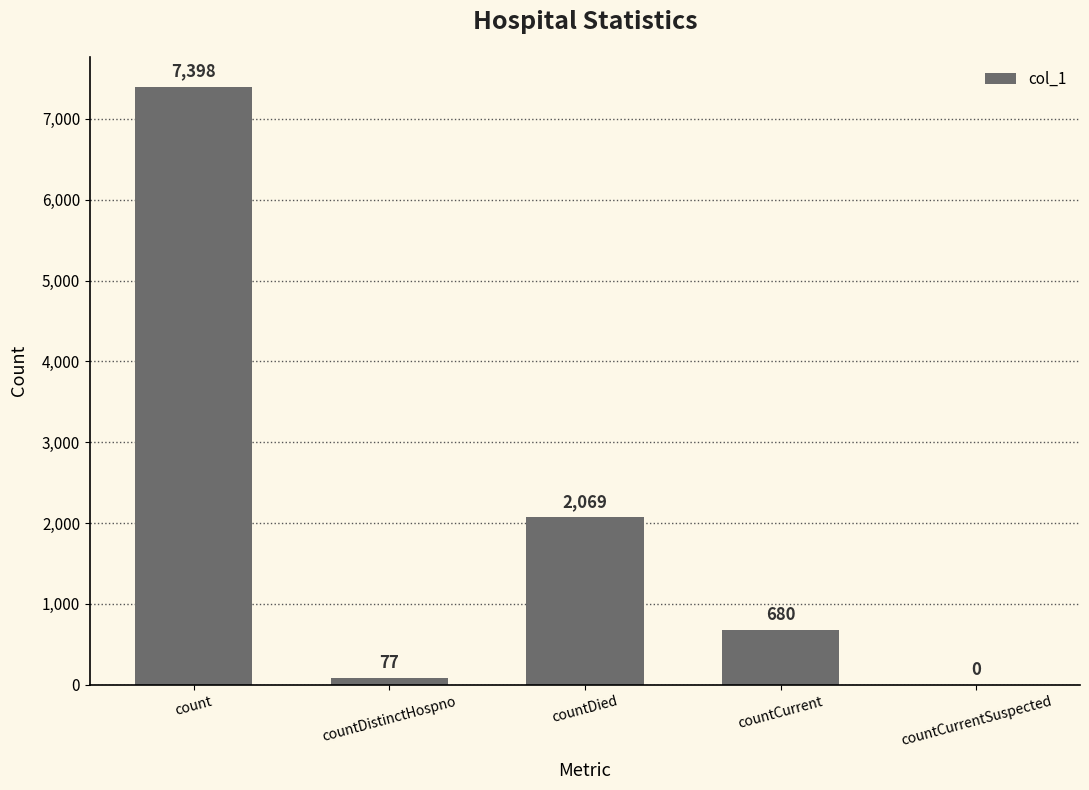

What is the sum of the values at countCurrentSuspected and count?

7398